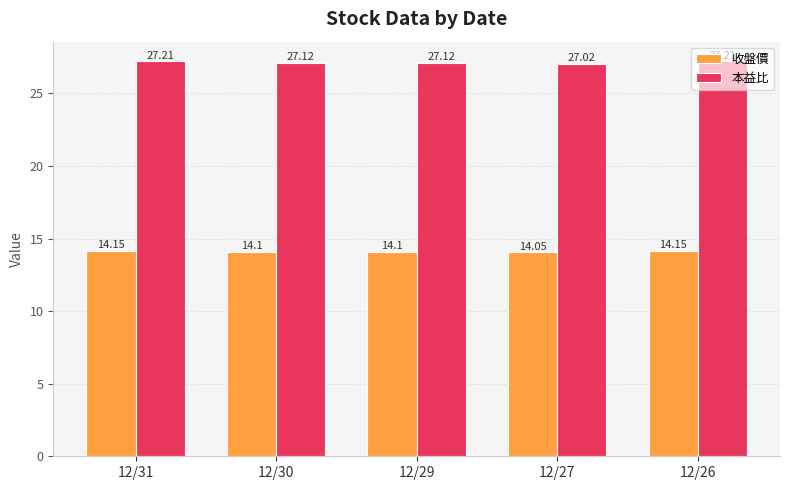

At how many categories does at least one series exceed 15?

5